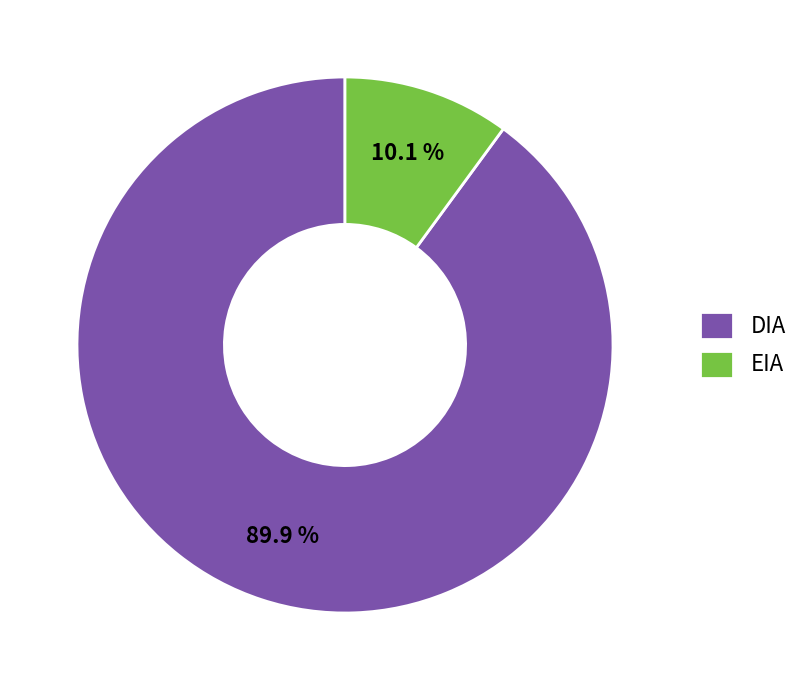

Which category has the smallest portion of the pie?

EIA